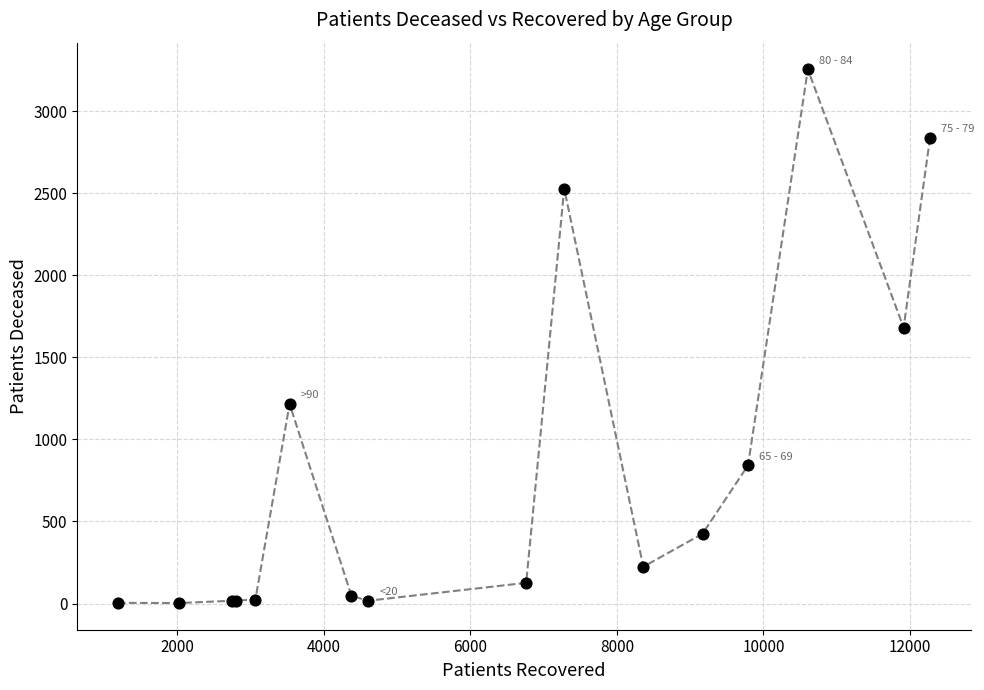

What Y value in the scatter plot is closest to 1629?

1681